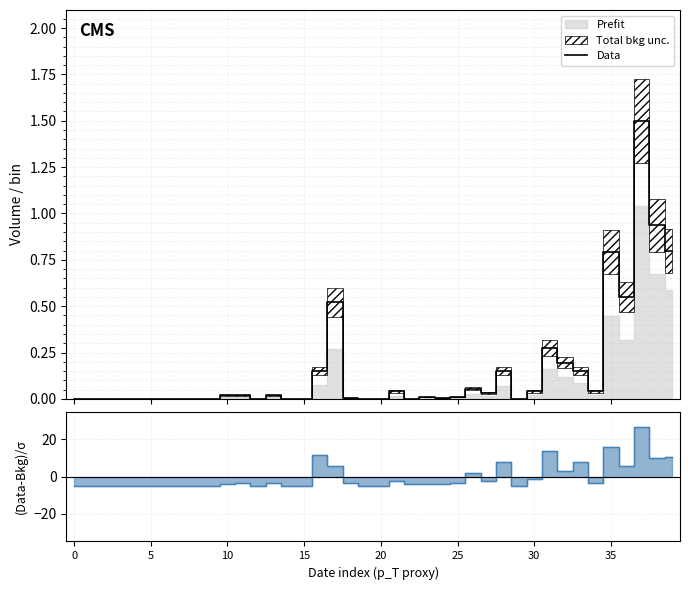

Reading left to right, what are all the values shown in this chart?

0.0	0.0	0.0	0.0	0.0	0.0	0.0	0.0	0.0	0.0	0.0	0.0	0.0	0.0	0.0	0.0	0.1	0.5	0.0	0.0	0.0	0.0	0.0	0.0	0.0	0.0	0.1	0.0	0.1	0.0	0.0	0.3	0.2	0.1	0.0	0.8	0.6	1.5	0.9	0.8